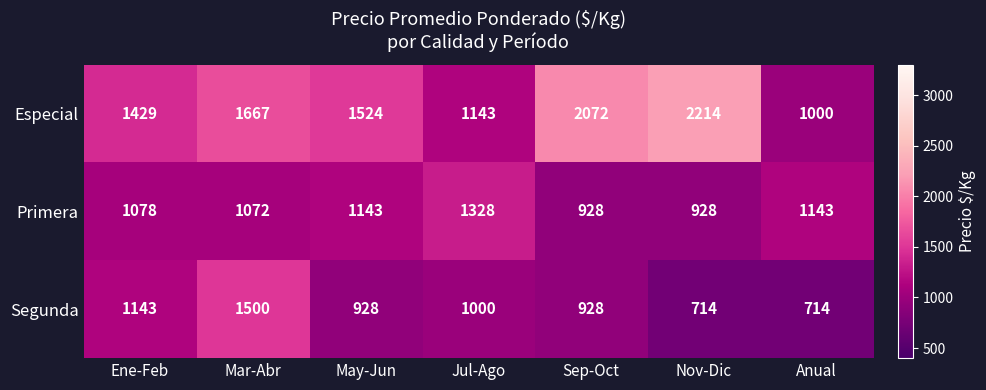

Reading left to right, what are all the values shown in this chart?

Especial: Ene-Feb=1429	Mar-Abr=1667	May-Jun=1524	Jul-Ago=1143	Sep-Oct=2072	Nov-Dic=2214	Anual=1000
Primera: Ene-Feb=1078	Mar-Abr=1072	May-Jun=1143	Jul-Ago=1328	Sep-Oct=928	Nov-Dic=928	Anual=1143
Segunda: Ene-Feb=1143	Mar-Abr=1500	May-Jun=928	Jul-Ago=1000	Sep-Oct=928	Nov-Dic=714	Anual=714